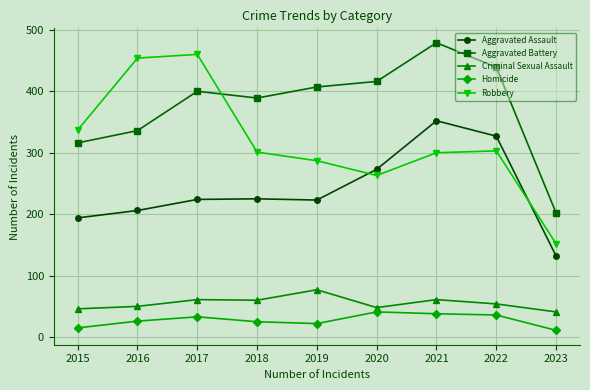

What is the sum of the Aggravated Battery values at 2023 and 2020?

618